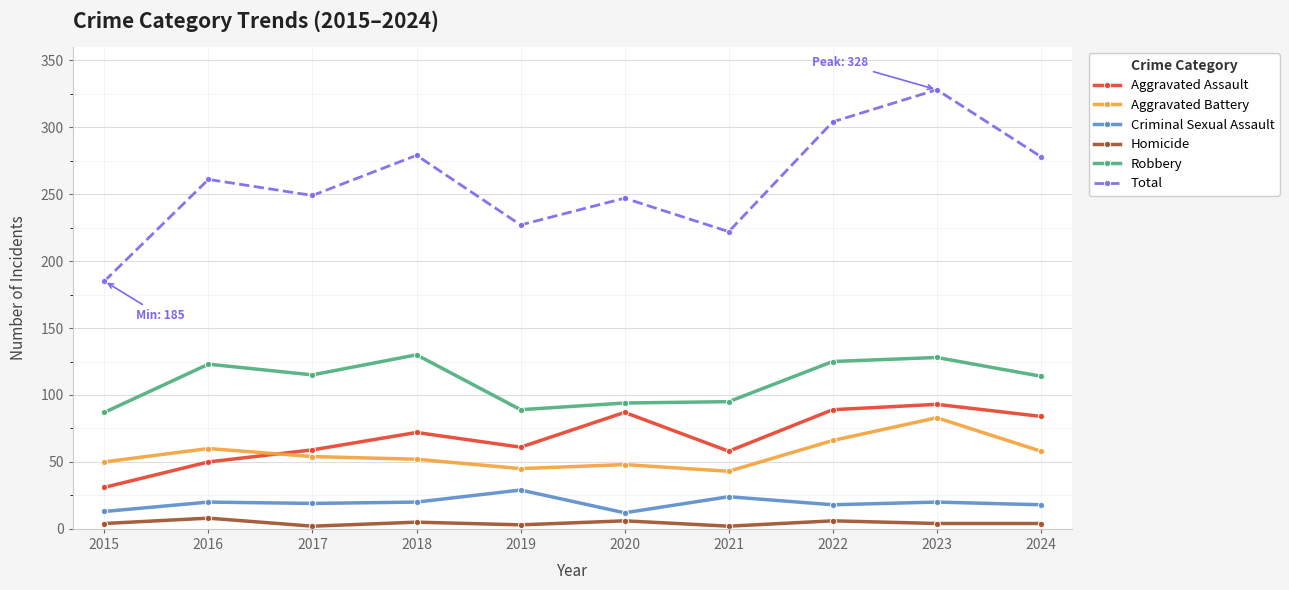

Does the chart have visible grid lines?

Yes